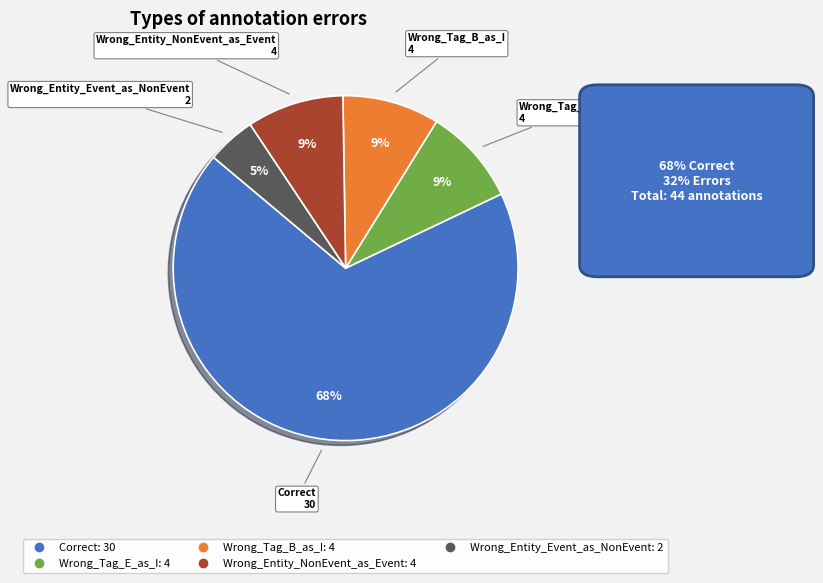

How many segments does this pie chart have?

5